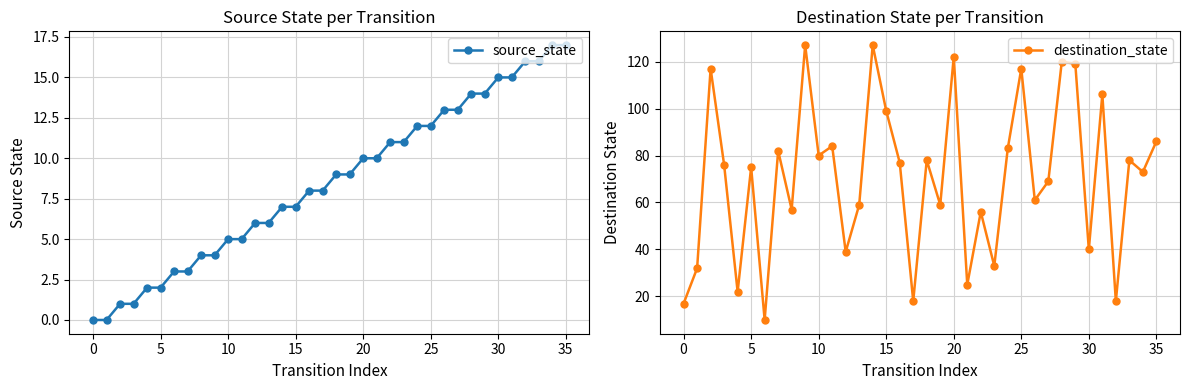

What is the total value across all series at 12?

45